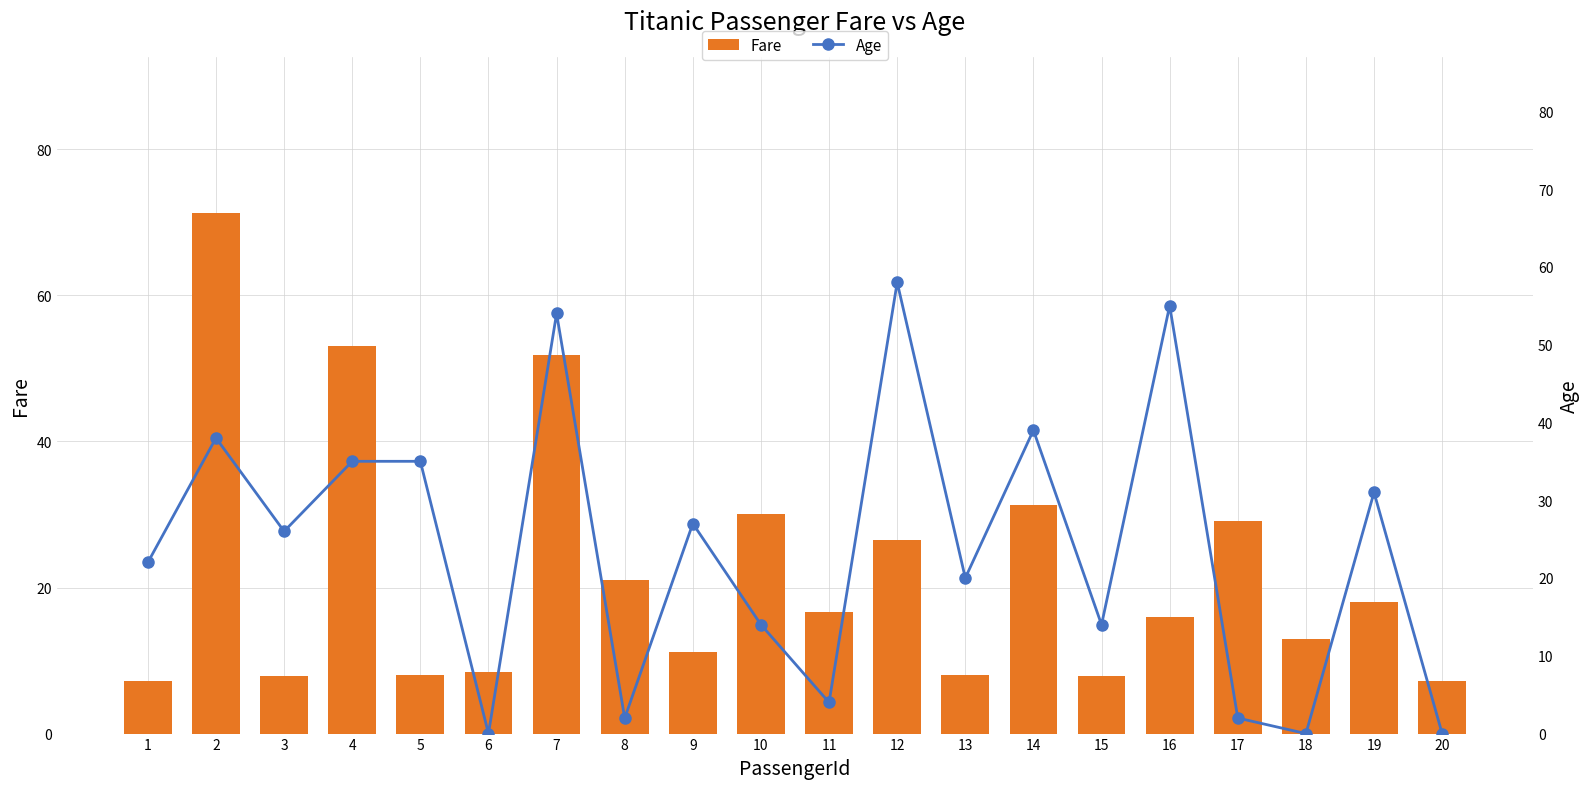

Is the value of Age at 2 greater than the value of Fare at 13?

Yes